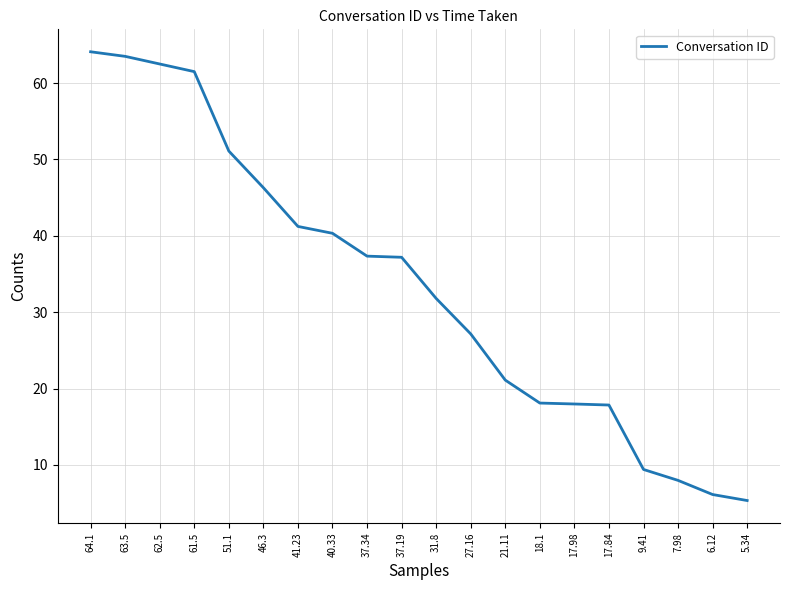

What is the difference between the maximum and minimum values?

58.8